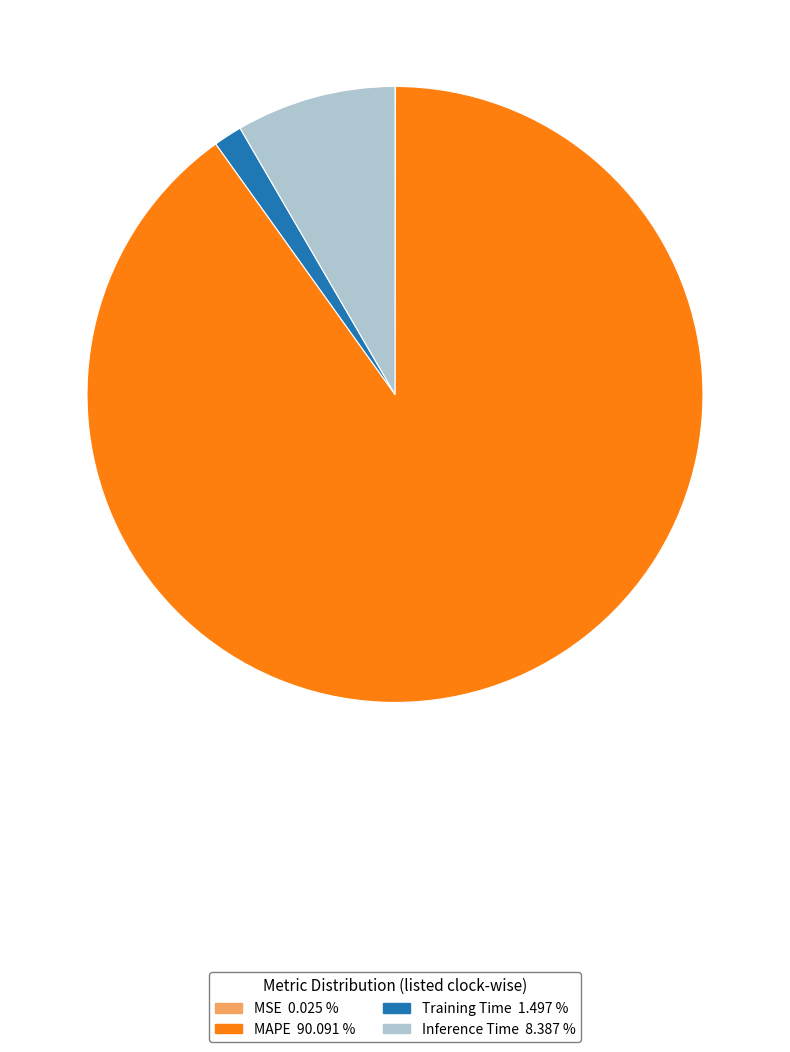

Is the sum of Training Time and Inference Time greater than half?

No